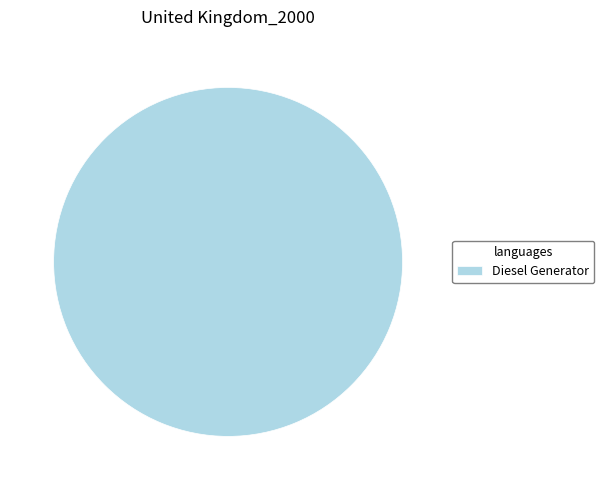

Is it true that Diesel Generator is 89% of the pie?

False